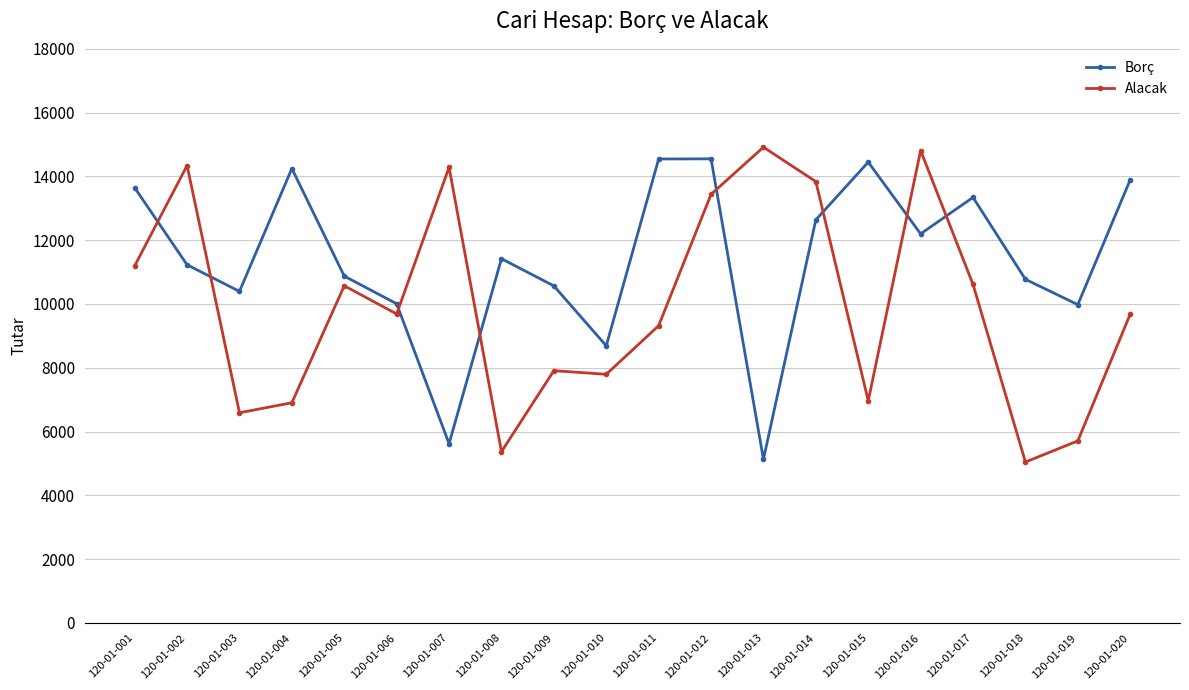

What is the average value of the Borç series?

11410